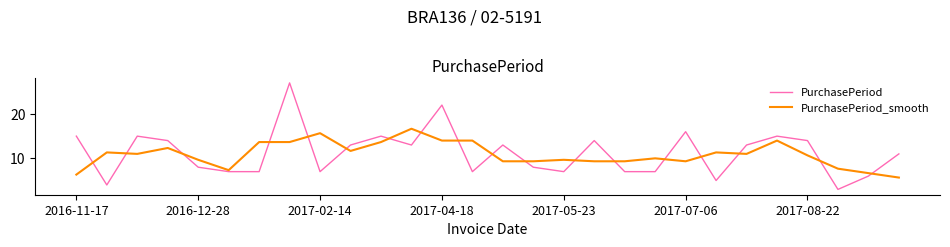

After their last crossing, which series has the higher values: PurchasePeriod or PurchasePeriod_smooth?

PurchasePeriod